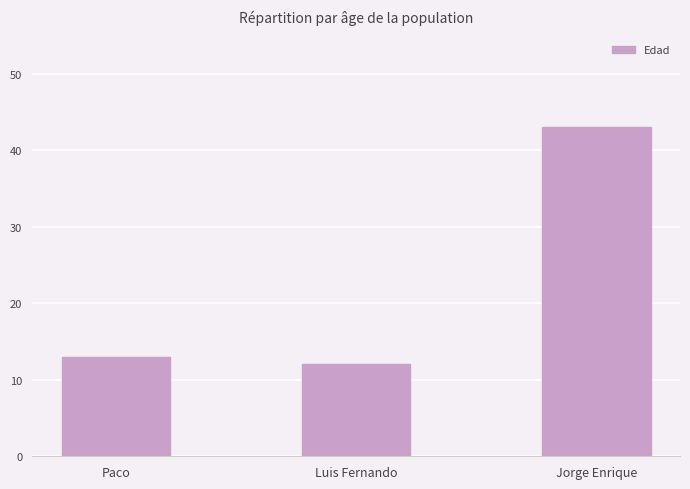

Reading right to left, list all the values displayed in this chart.

Jorge Enrique=43	Luis Fernando=12	Paco=13